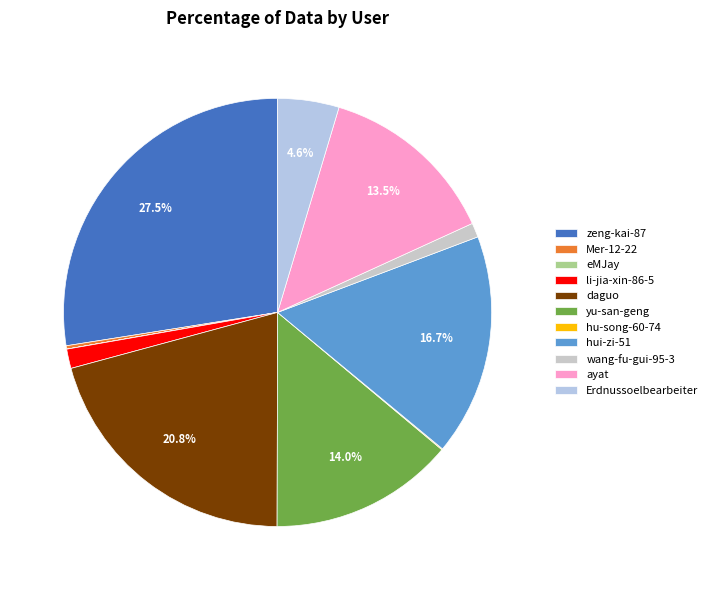

How many slices are in this pie chart?

11